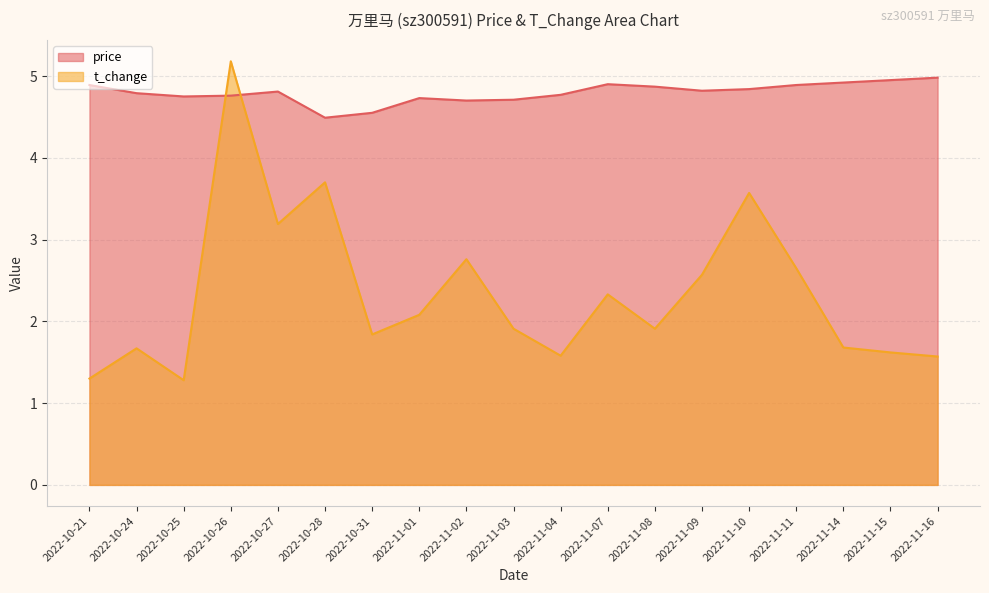

The price series shows 5.0 at 2022-11-15. True or false?

True